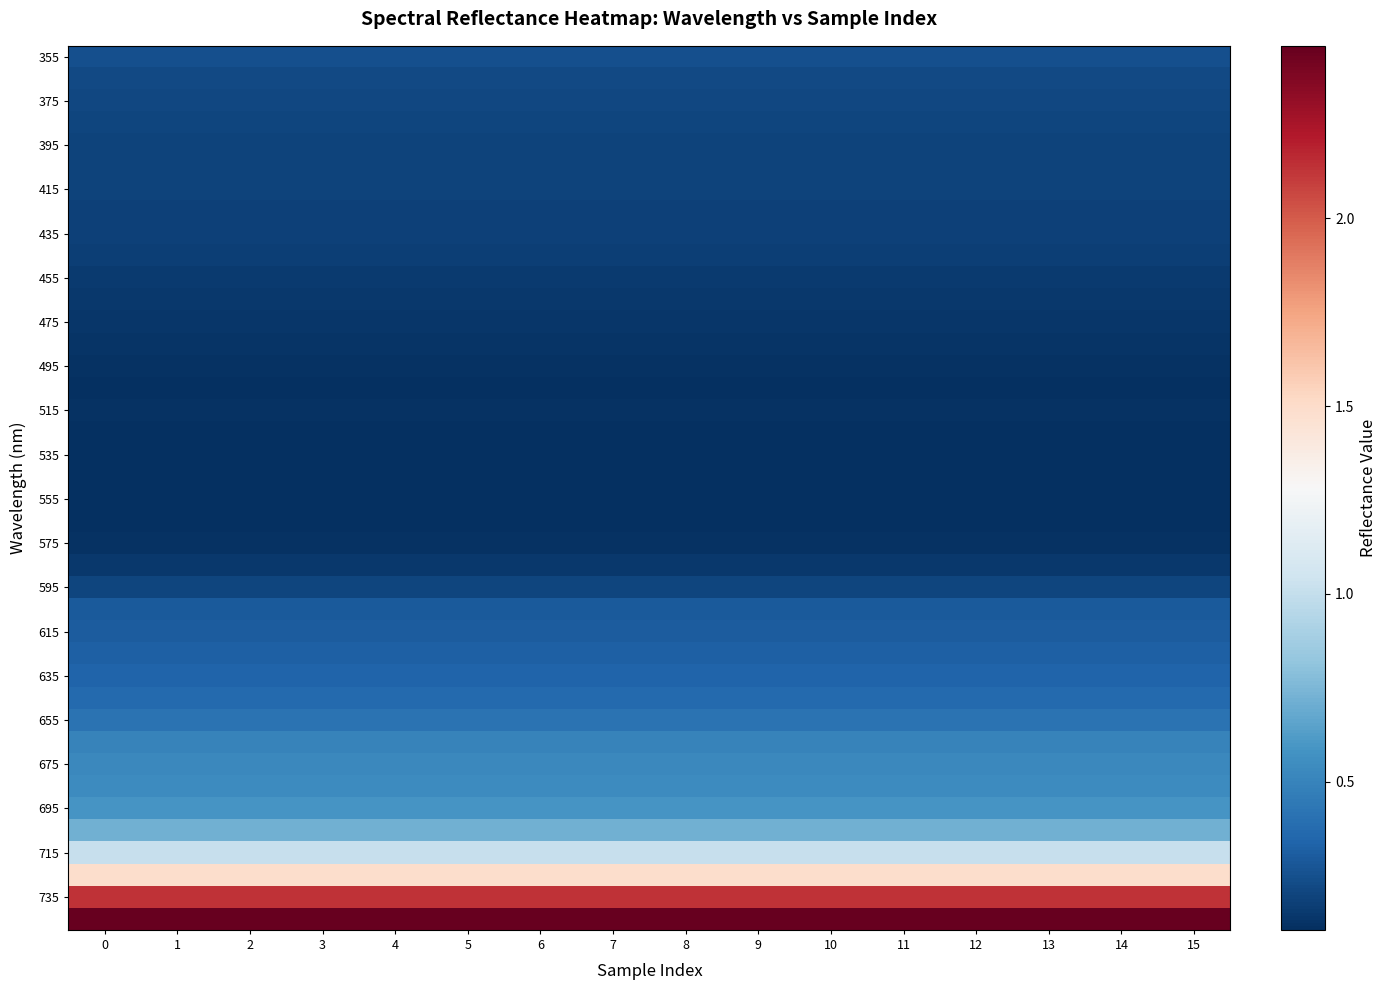

How many data points does each series have?

16